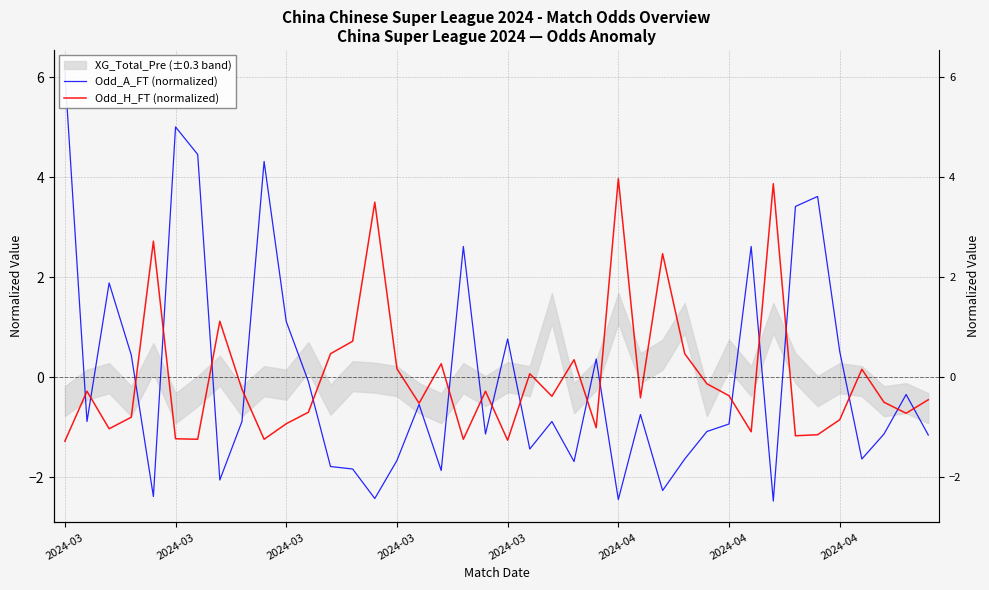

True or false: Odd_A_FT (normalized) has a value of -0.9 at 8.

True